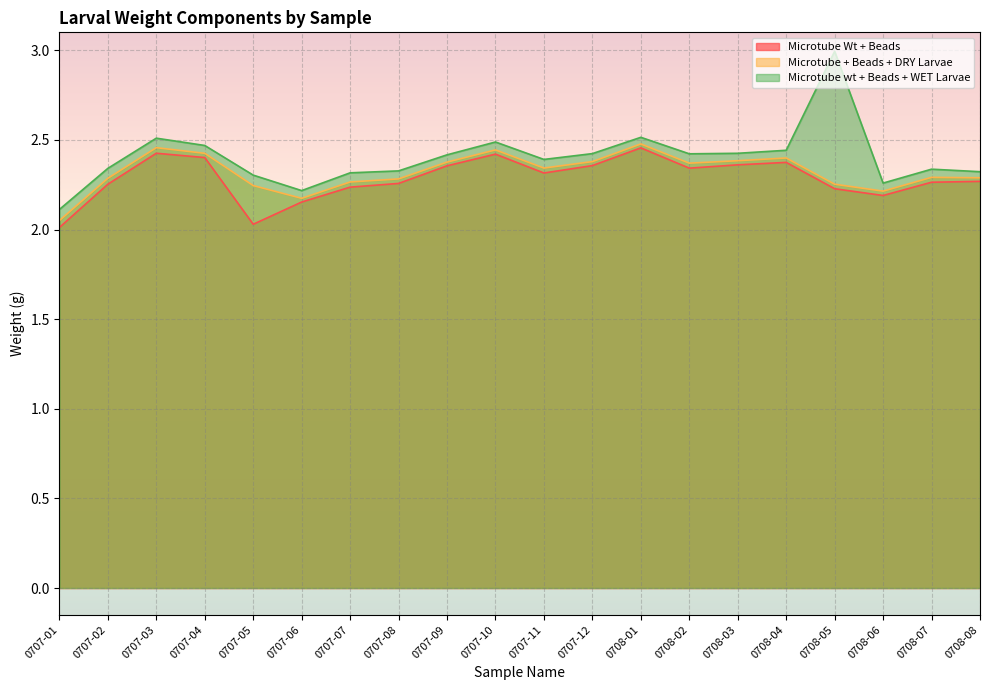

At which category does Microtube + Beads + DRY Larvae reach its first local peak?

0707-03